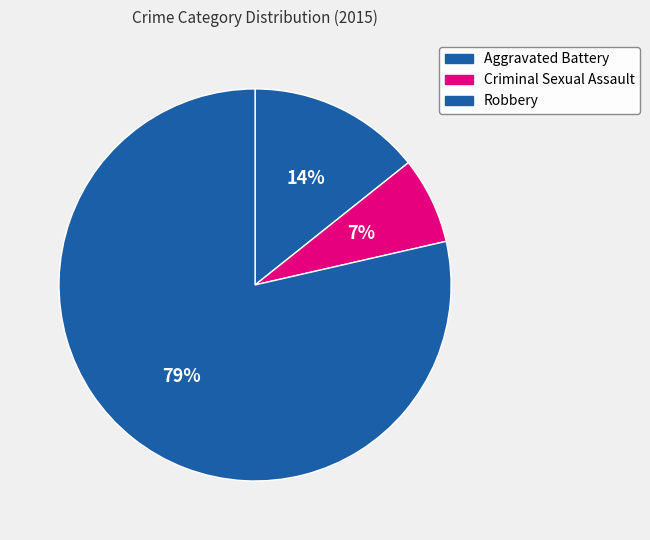

Is there any slice that represents more than half of the pie?

Yes